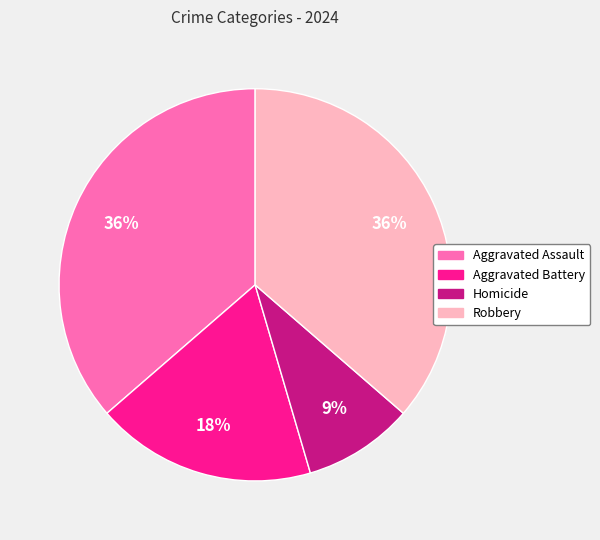

True or false: Homicide accounts for 9% of the total.

True